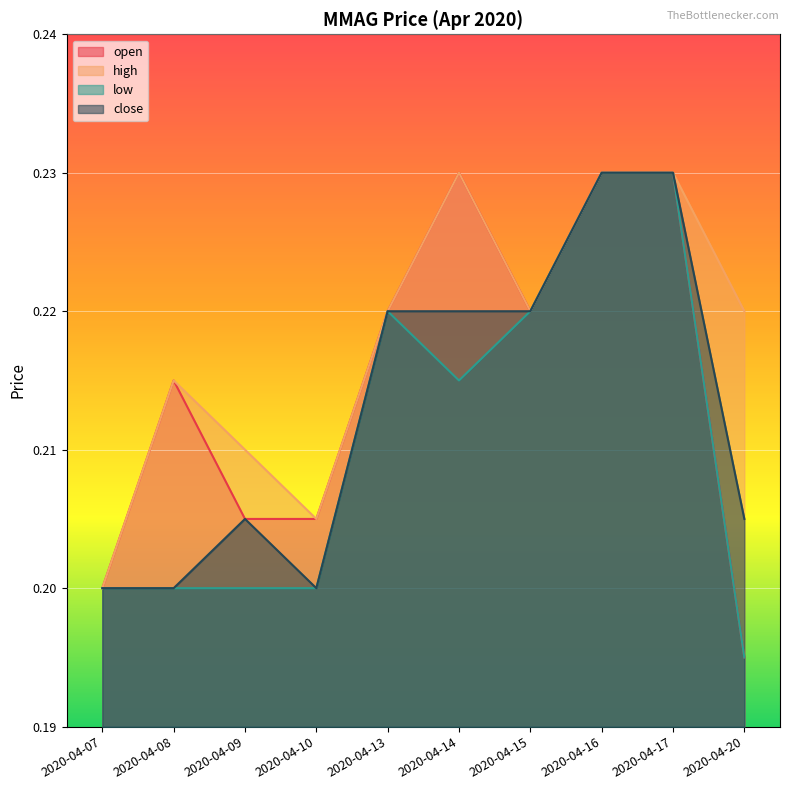

What is the value of the close point at the 1st from the left?

0.2